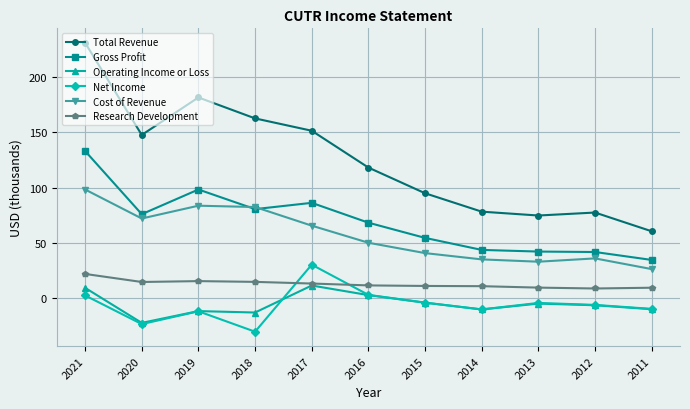

Is it true that Total Revenue equals 118.1 at 2016?

True